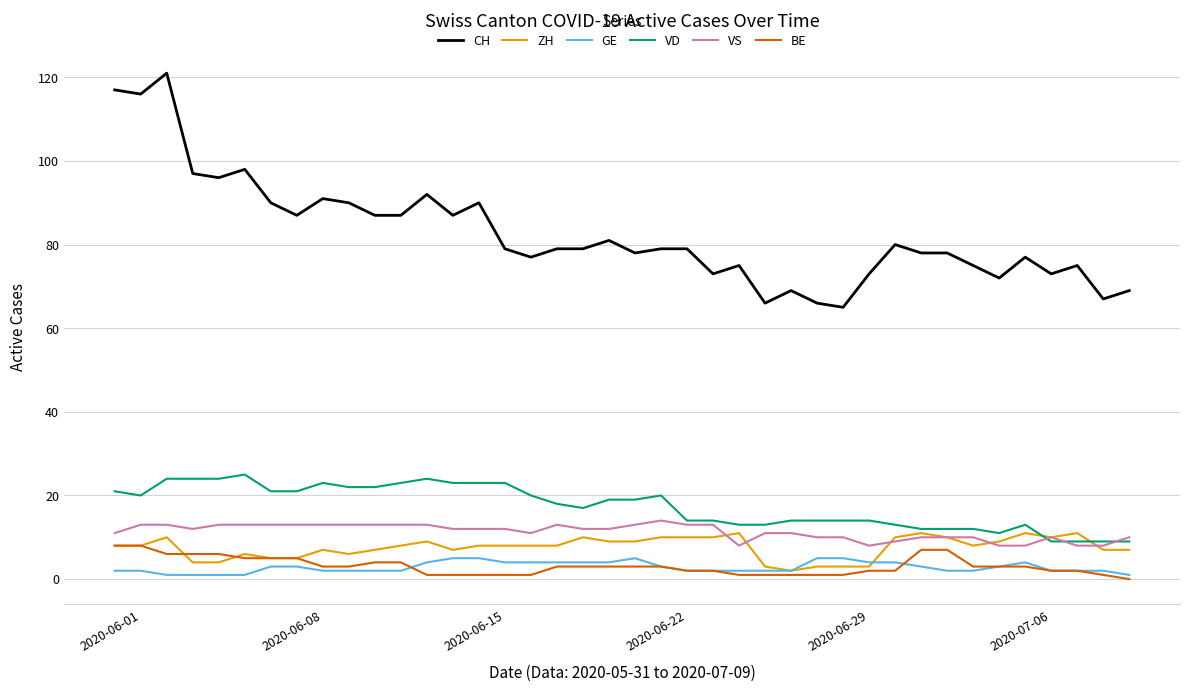

What is the maximum value for VS?

14